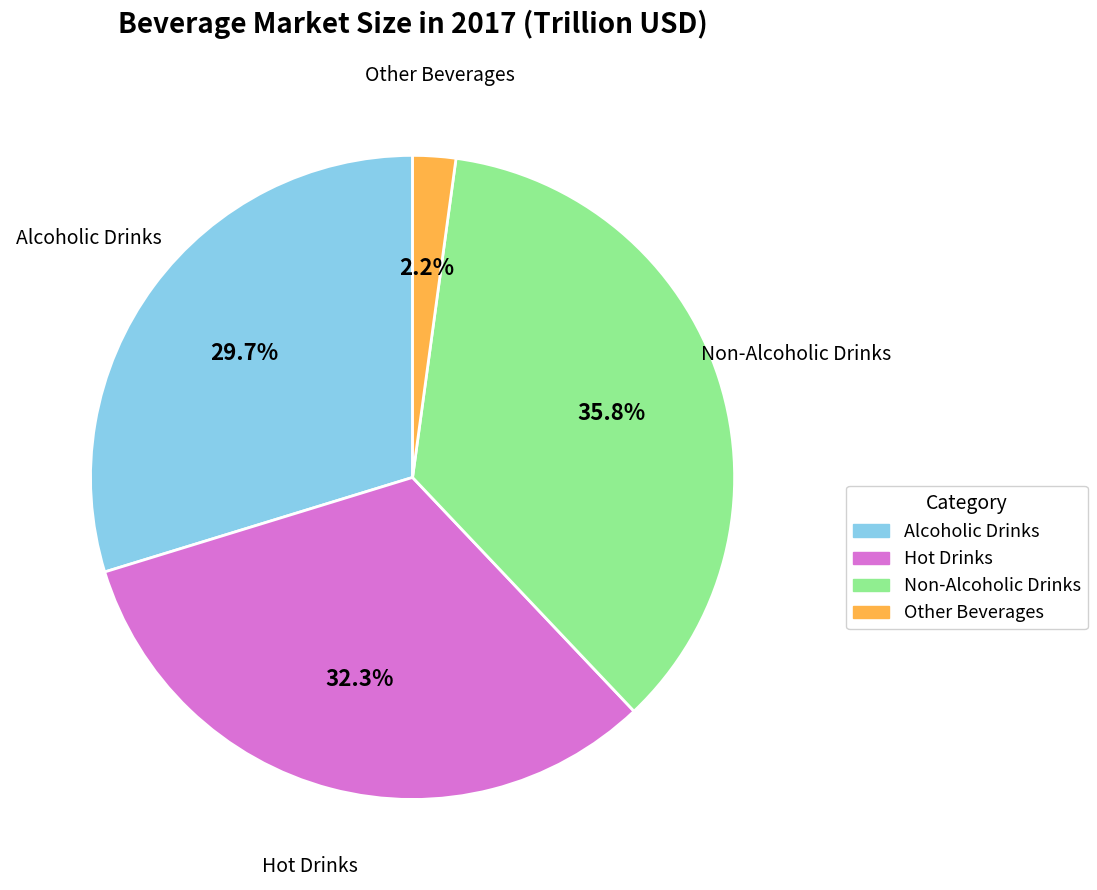

What percentage is NOT represented by Hot Drinks?

67.7%